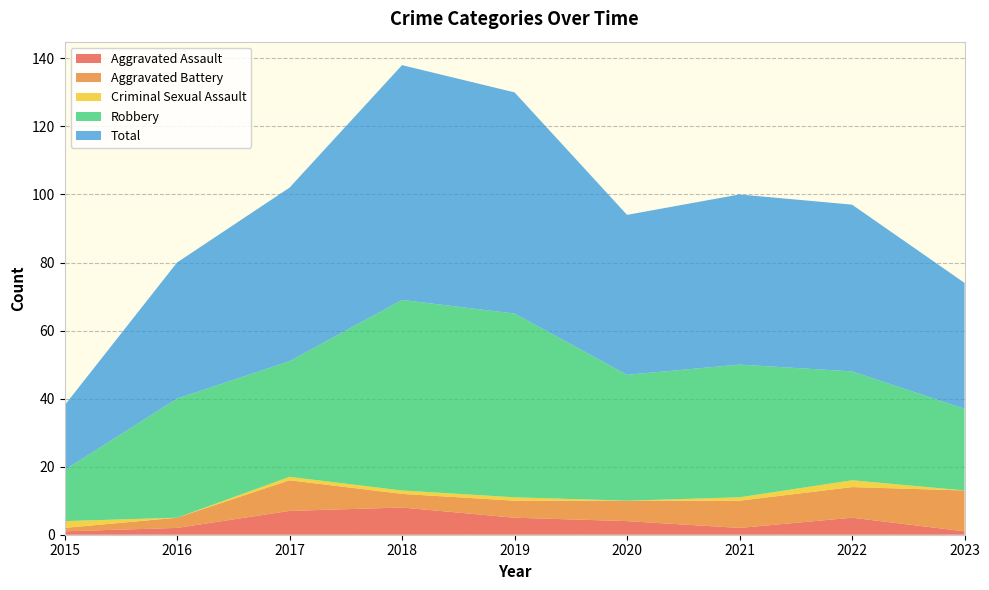

Reading right to left, what are all the values shown in this chart?

Aggravated Assault: 2023=1	2022=5	2021=2	2020=4	2019=5	2018=8	2017=7	2016=2	2015=1
Aggravated Battery: 2023=12	2022=9	2021=8	2020=6	2019=5	2018=4	2017=9	2016=3	2015=1
Criminal Sexual Assault: 2023=0	2022=2	2021=1	2020=0	2019=1	2018=1	2017=1	2016=0	2015=2
Robbery: 2023=24	2022=32	2021=39	2020=37	2019=54	2018=56	2017=34	2016=35	2015=15
Total: 2023=37	2022=49	2021=50	2020=47	2019=65	2018=69	2017=51	2016=40	2015=19